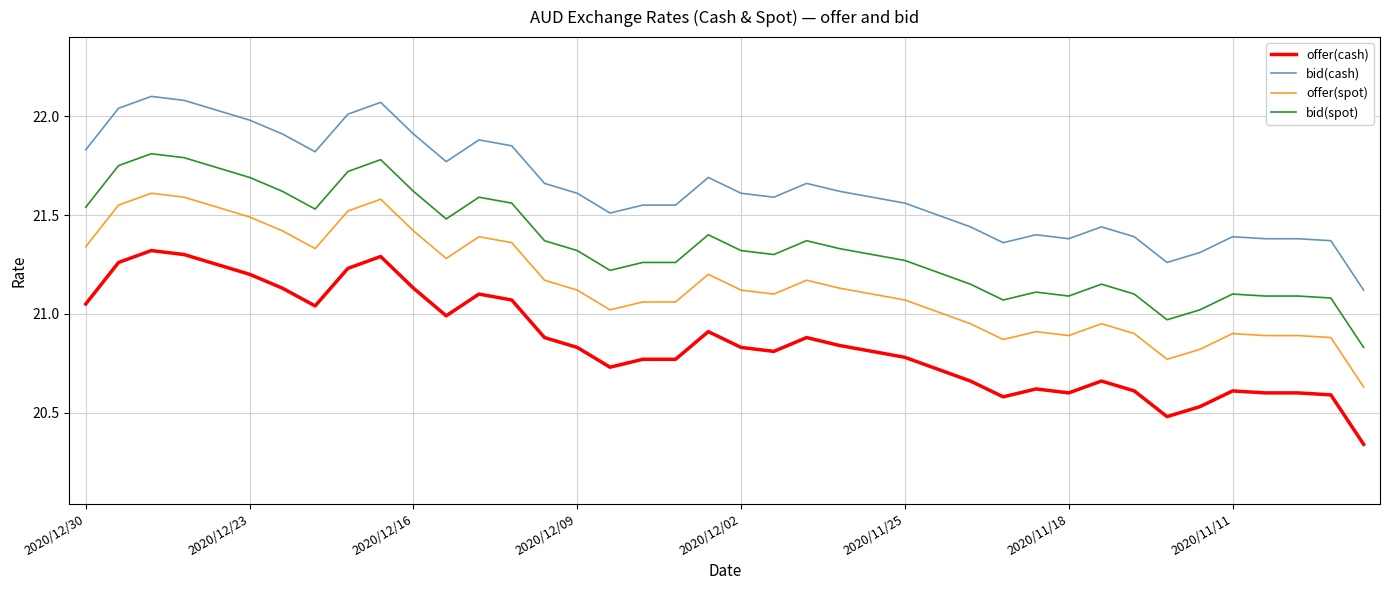

Which series has the largest total across all categories?

bid(cash)